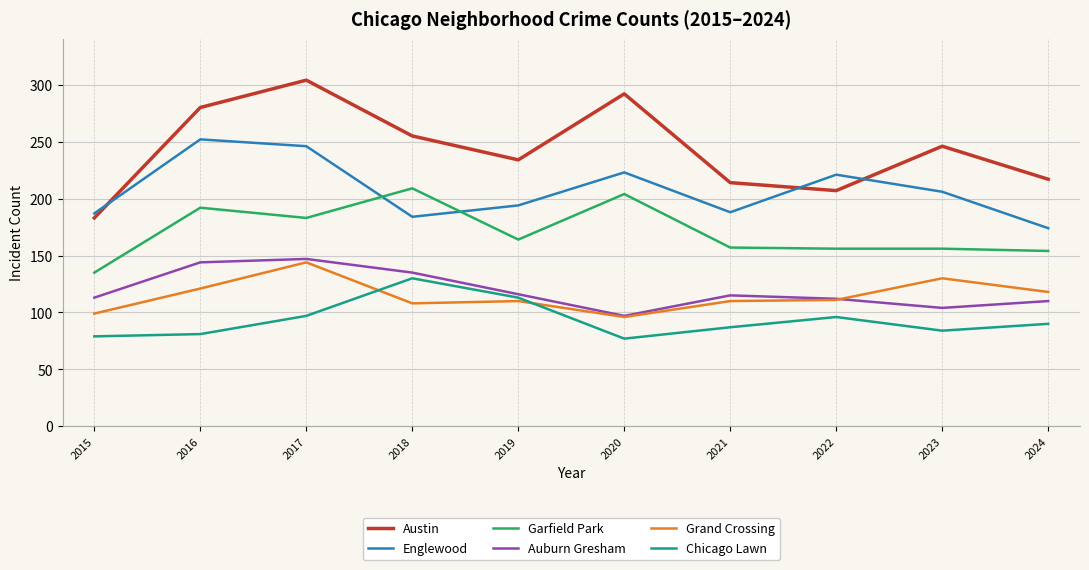

Is it true that Garfield Park equals 251 at 2024?

False